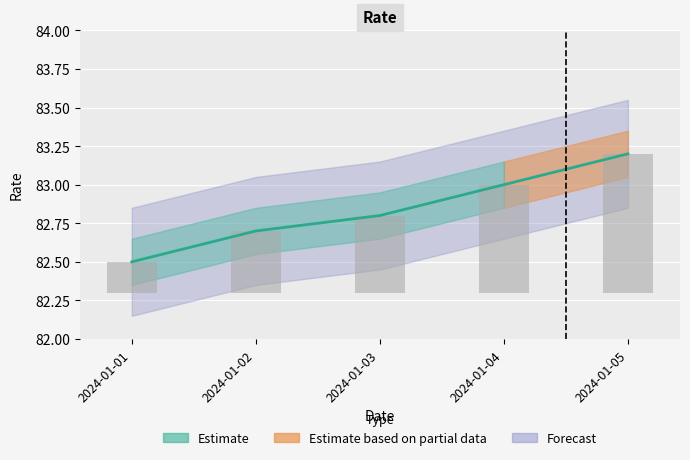

Are the bars grouped side by side (vs. stacked)?

Yes